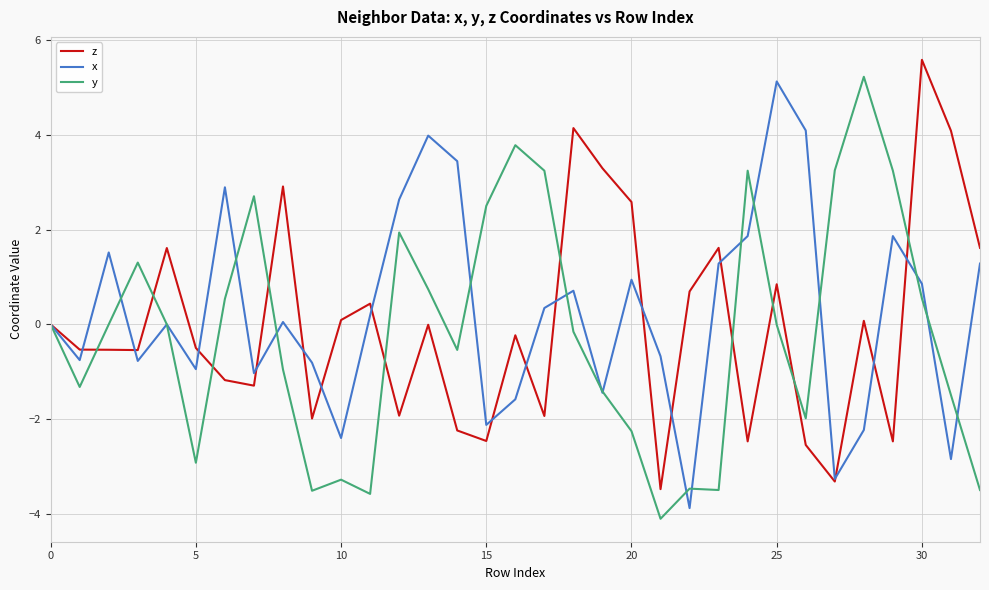

What is the maximum value shown in the chart?

5.6